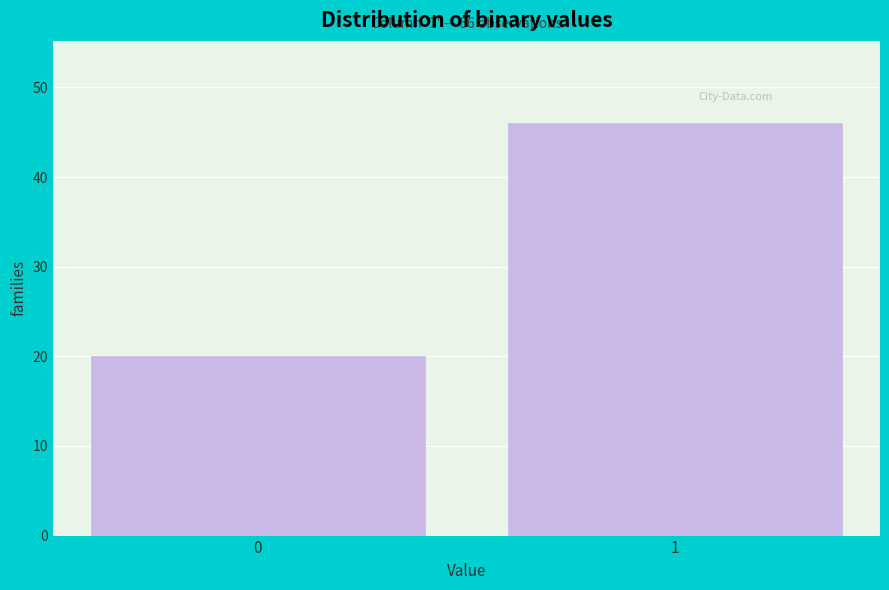

Reading left to right, what are all the values shown in this chart?

0=20	1=46